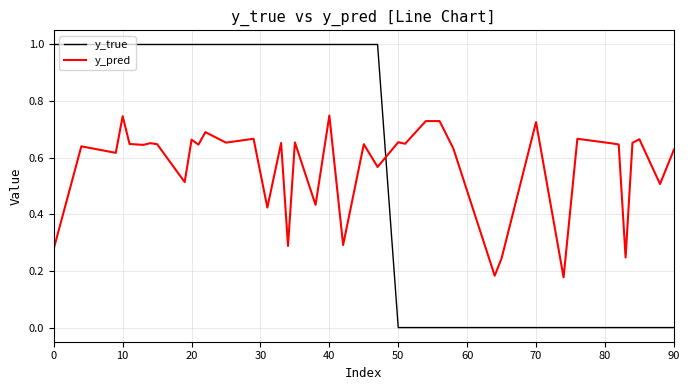

True or false: y_pred and y_true cross at least once.

True